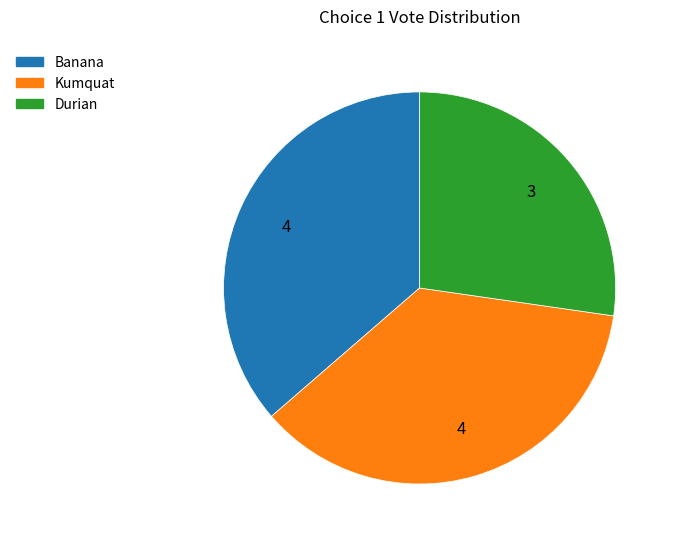

How many slices are in this pie chart?

3